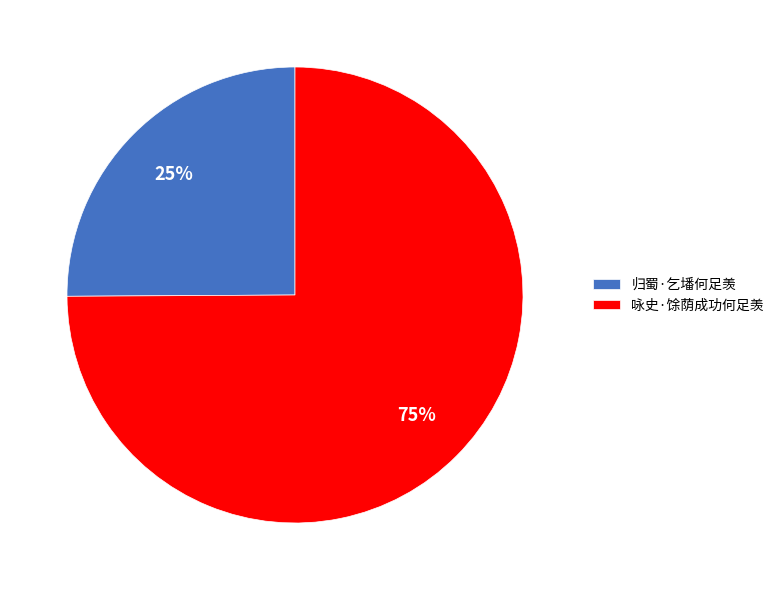

Combined, do 咏史·馀荫成功何足羡 and 归蜀·乞墦何足羡 account for over 50%?

Yes